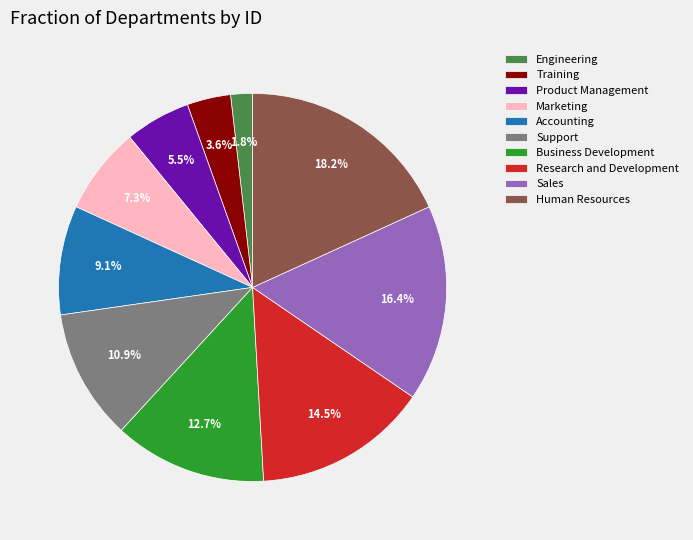

Between Training and Research and Development, which is larger?

Research and Development